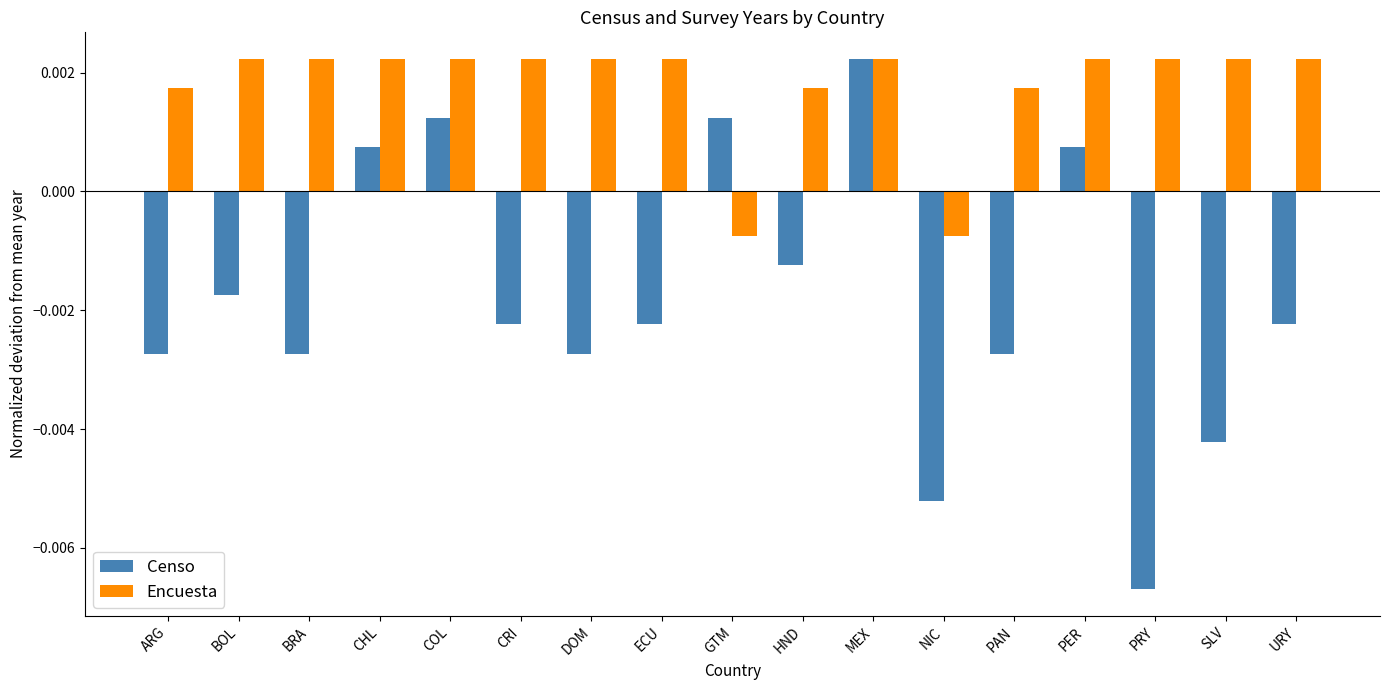

At how many categories does at least one series exceed 0?

16